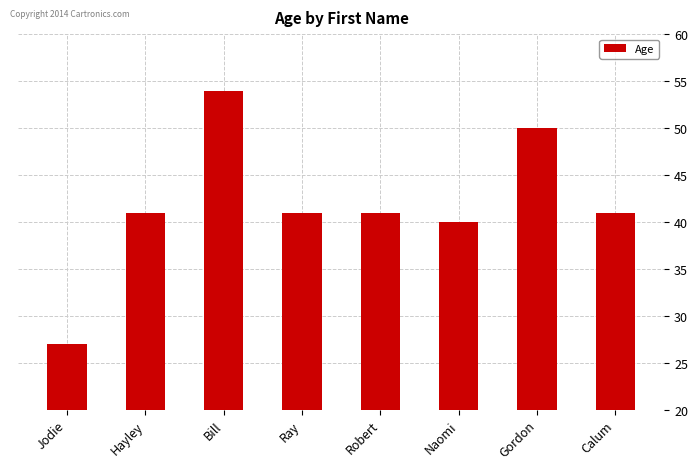

At which label is the value closest to 40?

Naomi